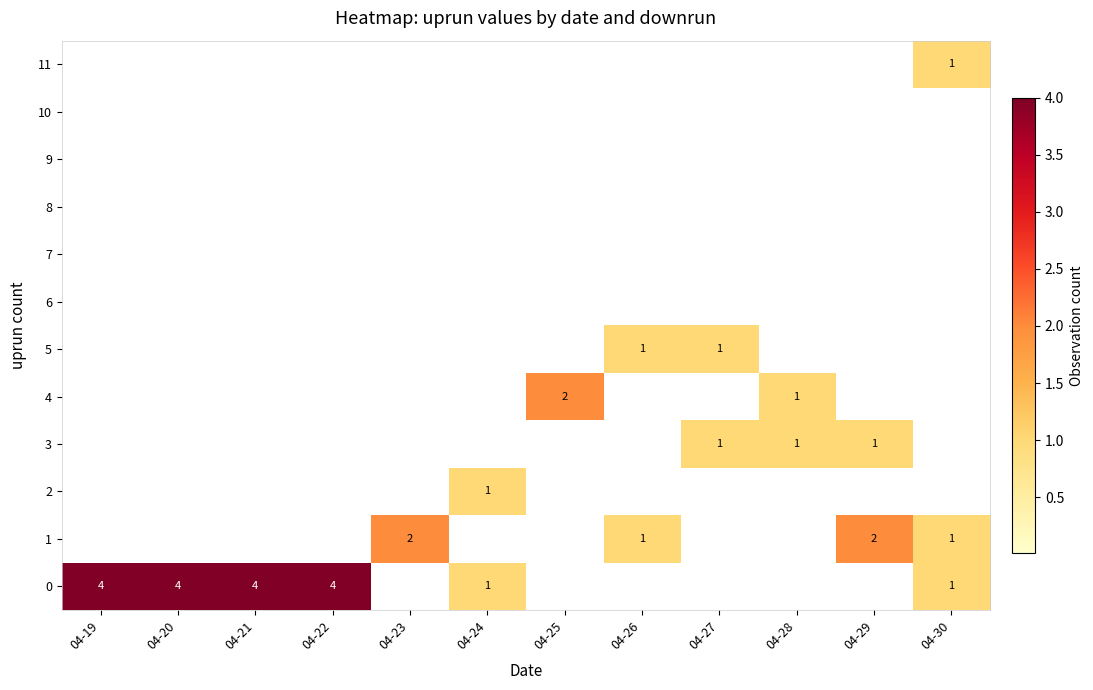

The 2 series shows 2 at 04-24. True or false?

False